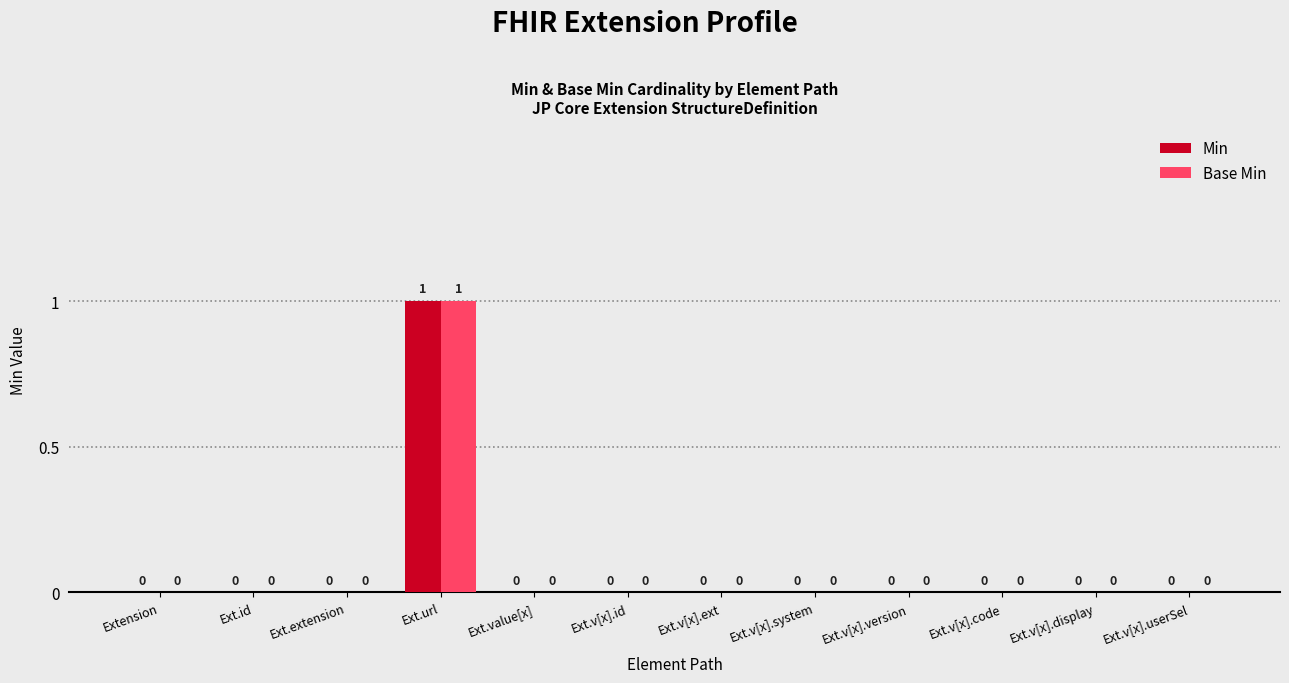

The Min series shows -1 at Ext.v[x].ext. True or false?

False